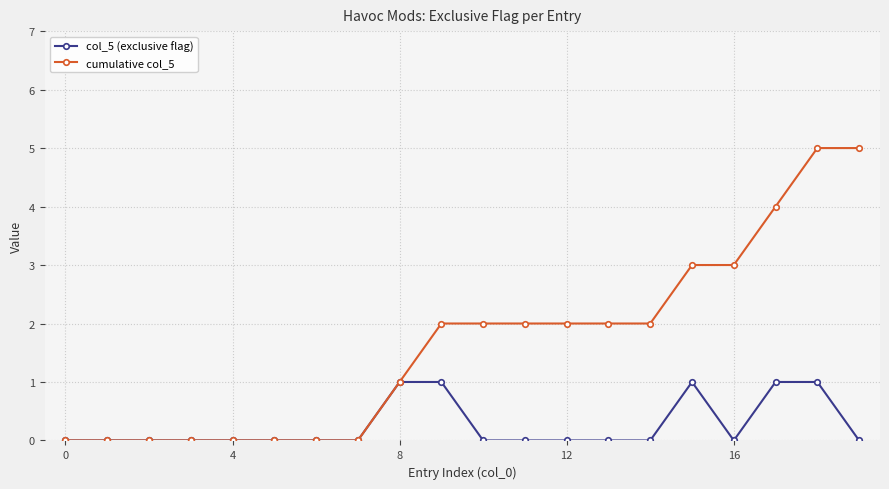

Rank the series by their average value, from highest to lowest.

cumulative col_5, col_5 (exclusive flag)